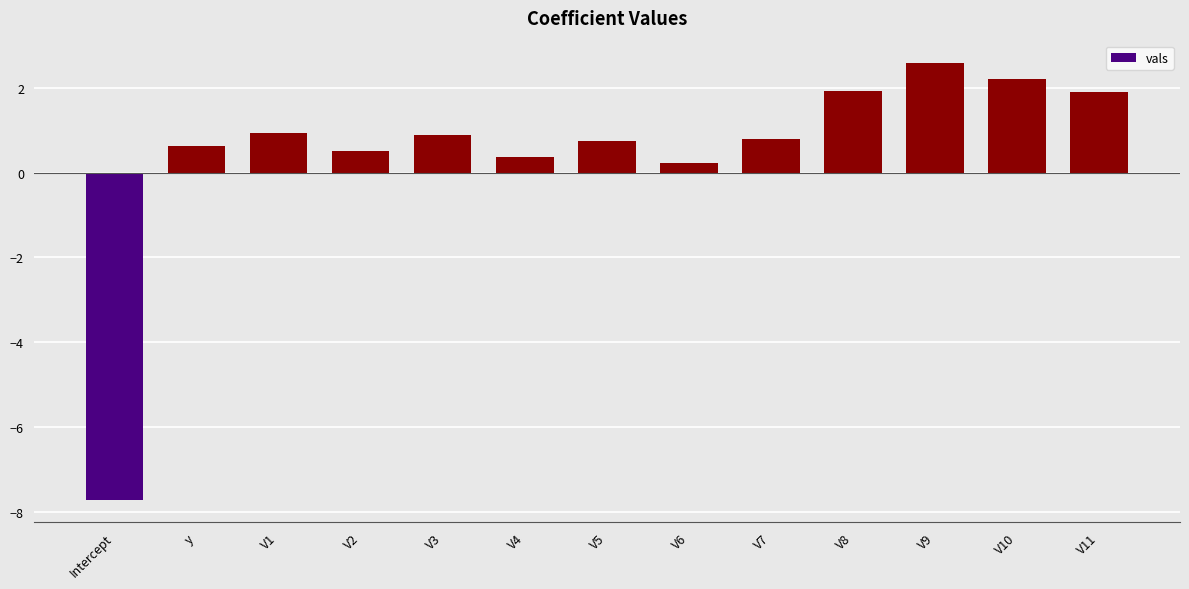

Reading left to right, what are all the values shown in this chart?

Intercept=-7.7	y=0.6	V1=0.9	V2=0.5	V3=0.9	V4=0.4	V5=0.7	V6=0.2	V7=0.8	V8=1.9	V9=2.6	V10=2.2	V11=1.9